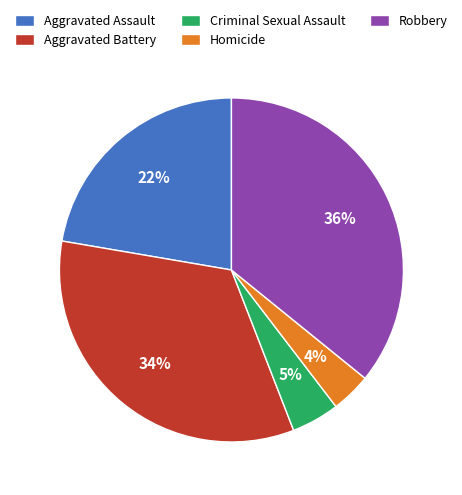

To the nearest percent, what is the average slice percentage?

20%